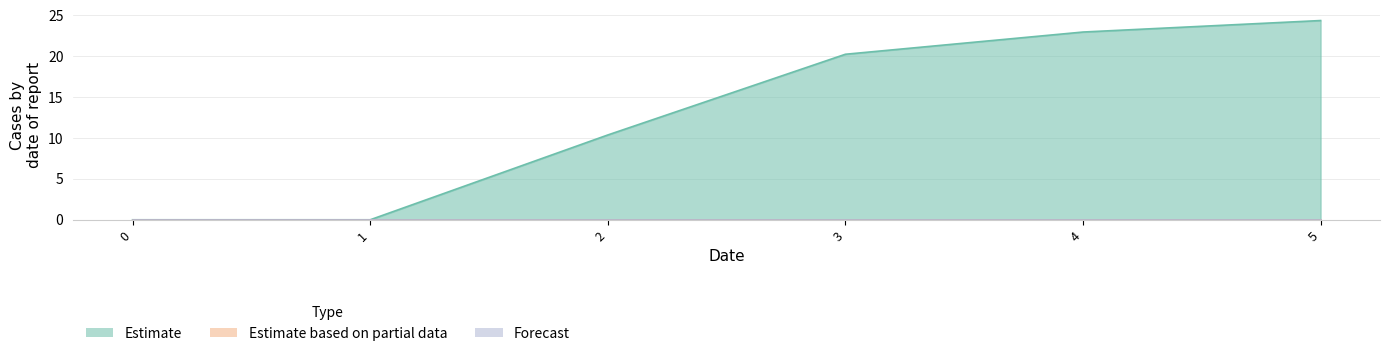

Reading left to right, list all the values displayed in this chart.

Estimate: 0=0.0	1=0.0	2=10.4	3=20.2	4=23.0	5=24.4
Estimate based on partial data: 0=0.0	1=0.0	2=0.0	3=0.0	4=0.0	5=0.0
Forecast: 0=0.0	1=0.0	2=0.0	3=0.0	4=0.0	5=0.0